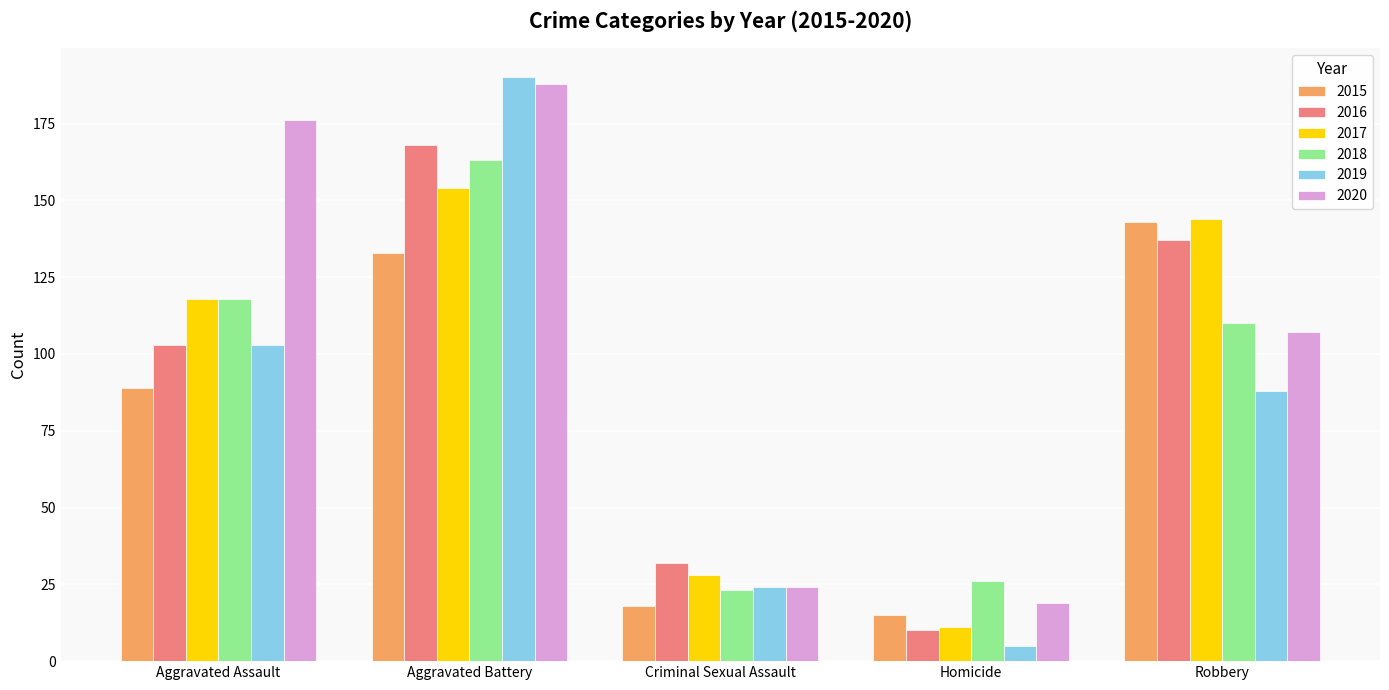

Reading left to right, list all the values displayed in this chart.

2015: 89	133	18	15	143
2016: 103	168	32	10	137
2017: 118	154	28	11	144
2018: 118	163	23	26	110
2019: 103	190	24	5	88
2020: 176	188	24	19	107